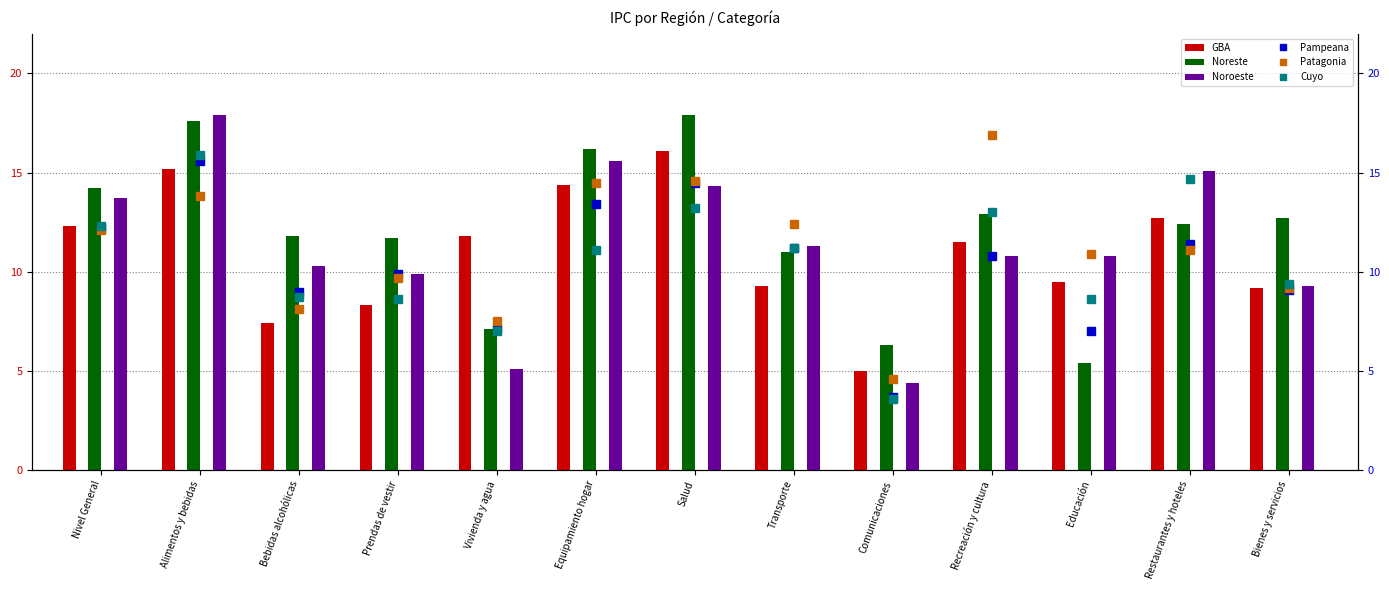

The value of Cuyo at Bienes y servicios is 9.4. True or false?

True